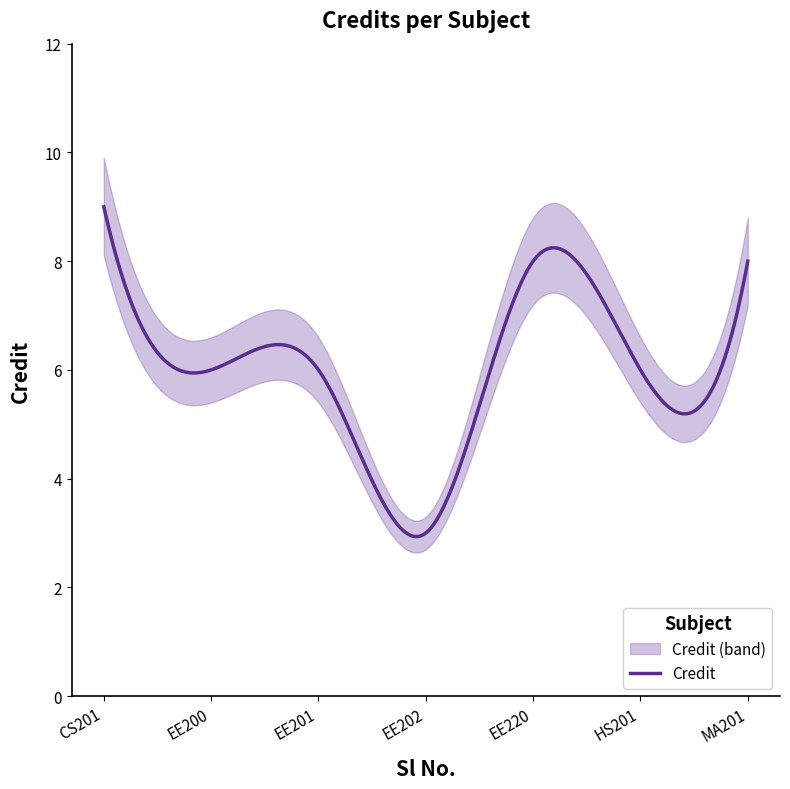

What is the label of the 3rd point from the right?

EE220